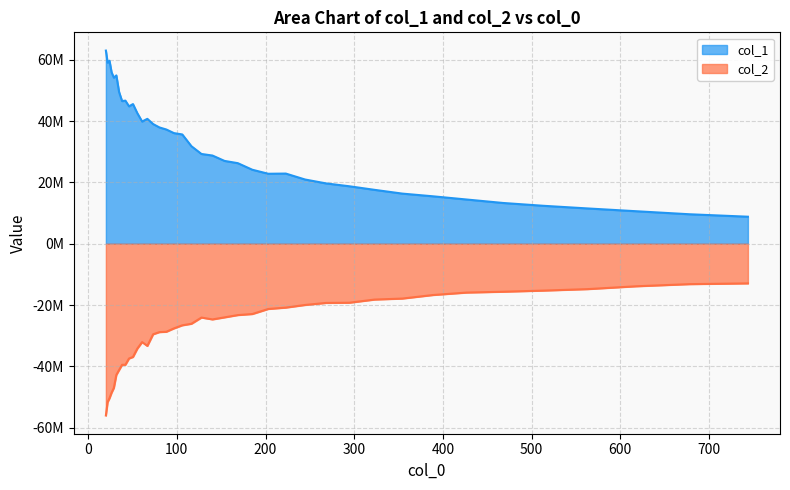

At which label does col_2 reach its minimum?

20.0